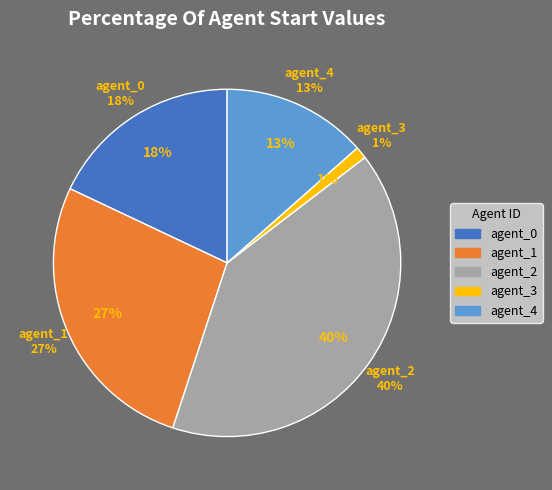

To the nearest percent, what is the combined percentage of 2 and 3?

42%